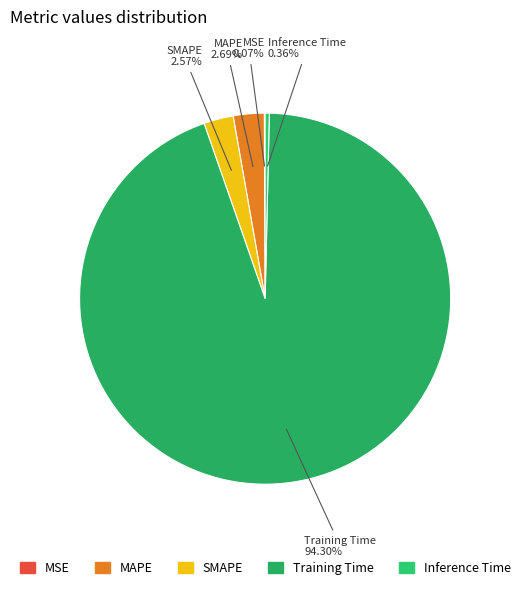

To the nearest percent, what is the difference between the largest and smallest slice percentages?

94%